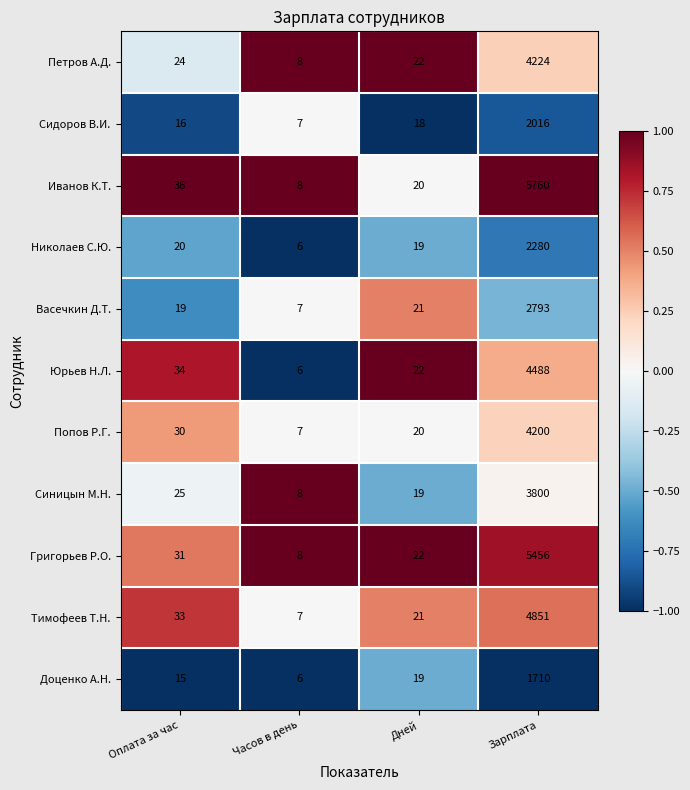

What is the average value of the Иванов К.Т. series?

1456